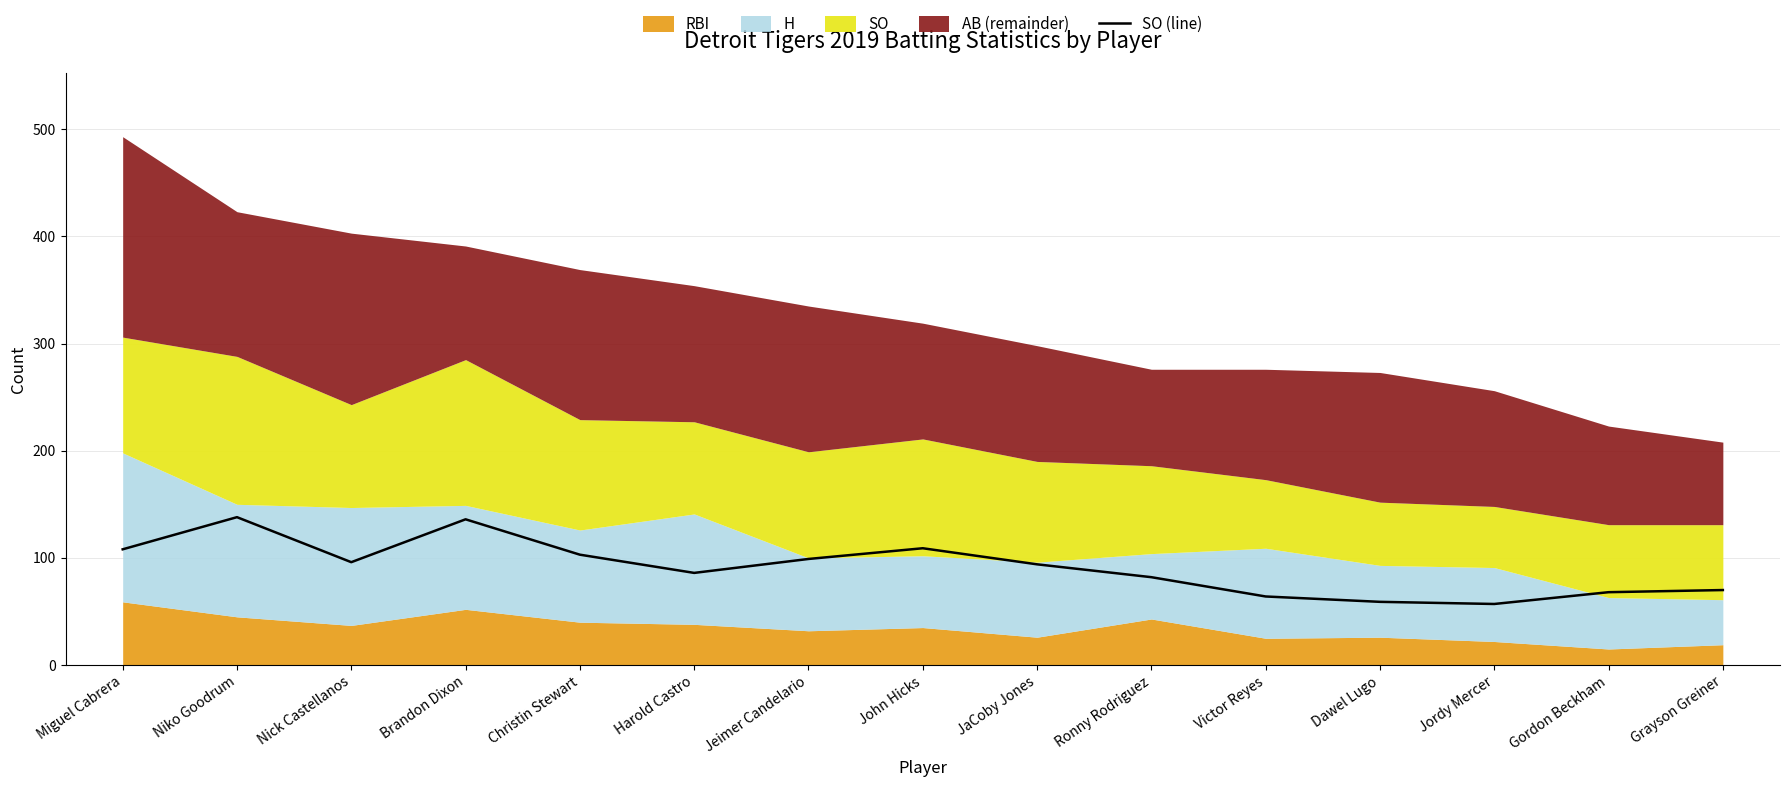

At which label does the data first exceed 94?

Miguel Cabrera